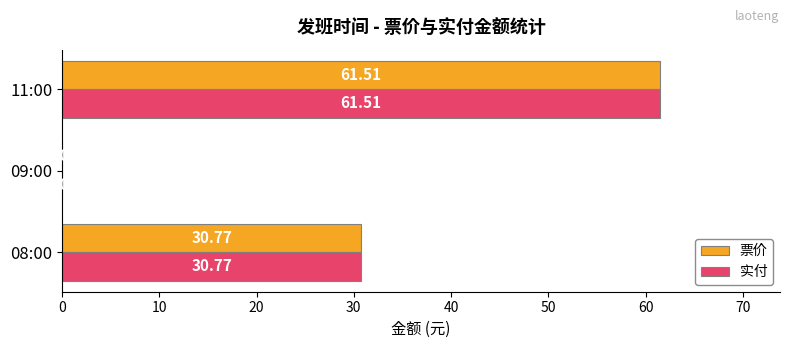

Is the value of 票价 at 08:00 greater than the value of 实付 at 11:00?

No